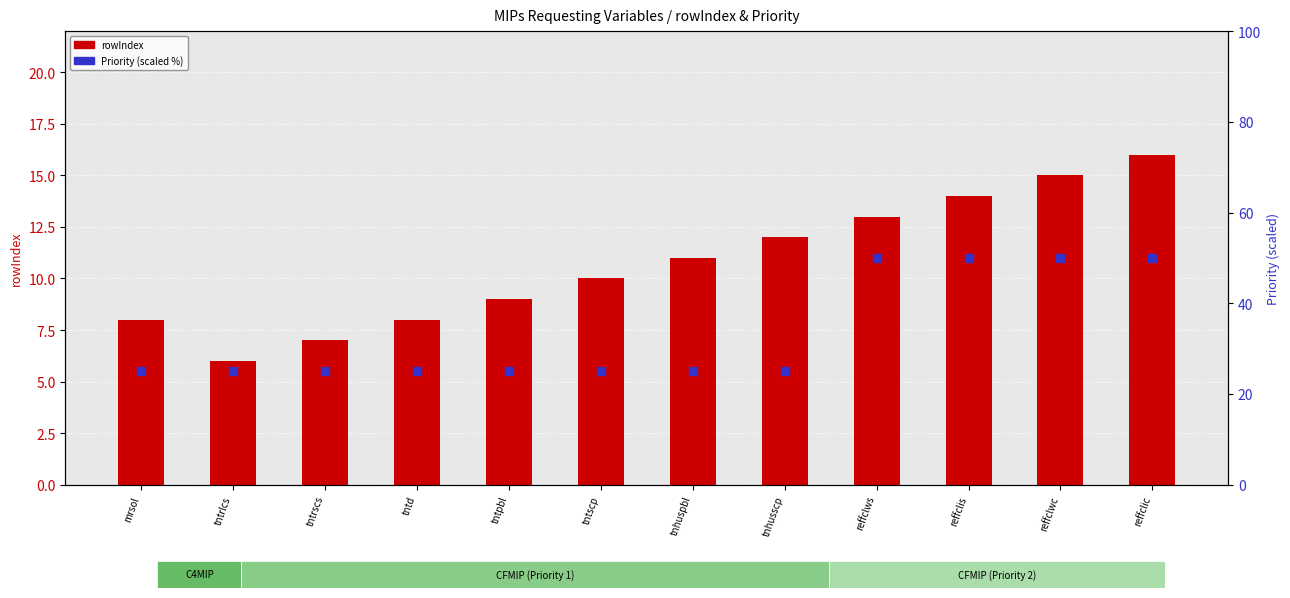

Which series has the largest Y range (max minus min)?

Priority (scaled %)